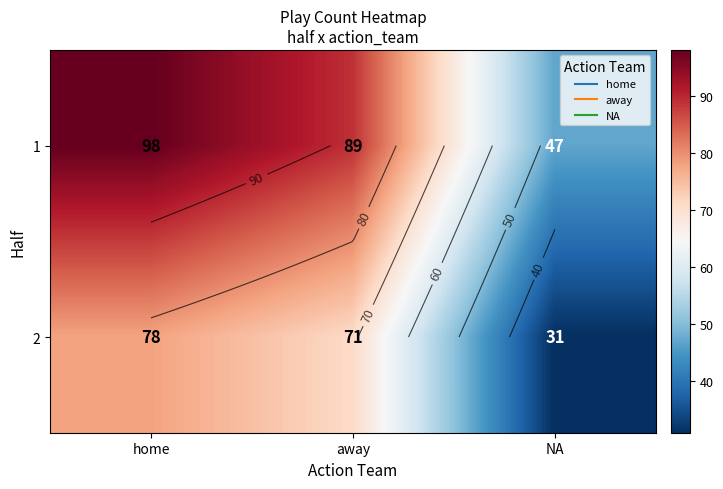

The value of 1 at home is 98. True or false?

True